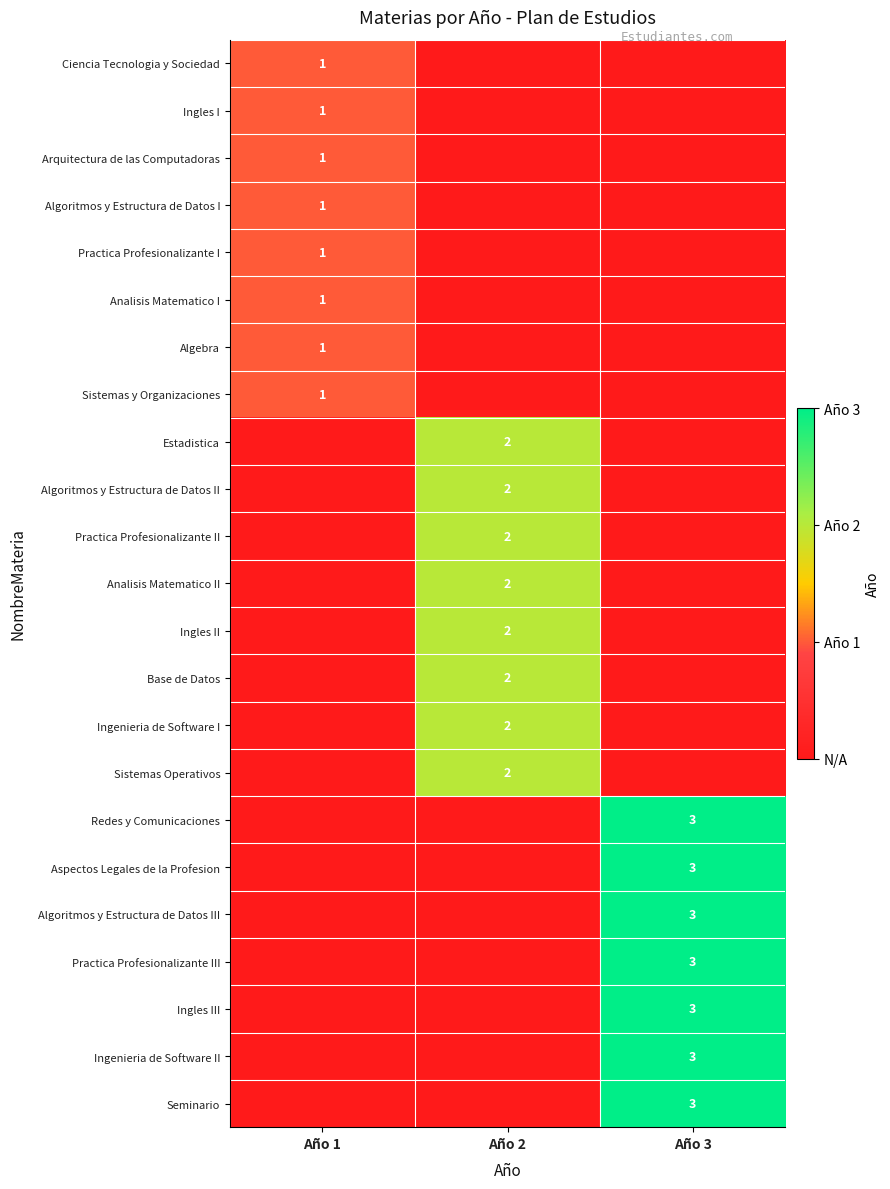

Which label corresponds to the largest value in the chart?

Año 3